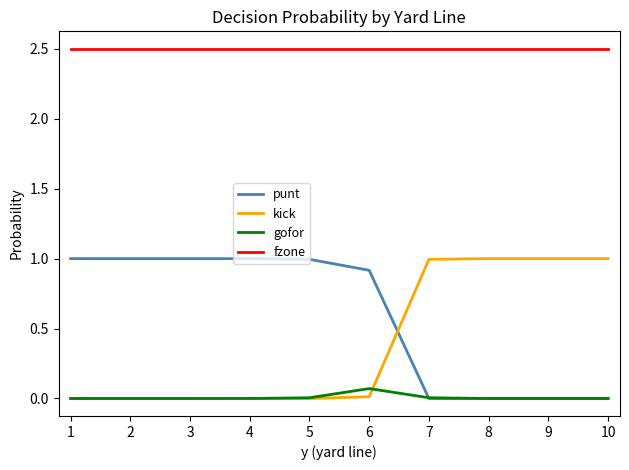

Which series has the largest total across all categories?

fzone